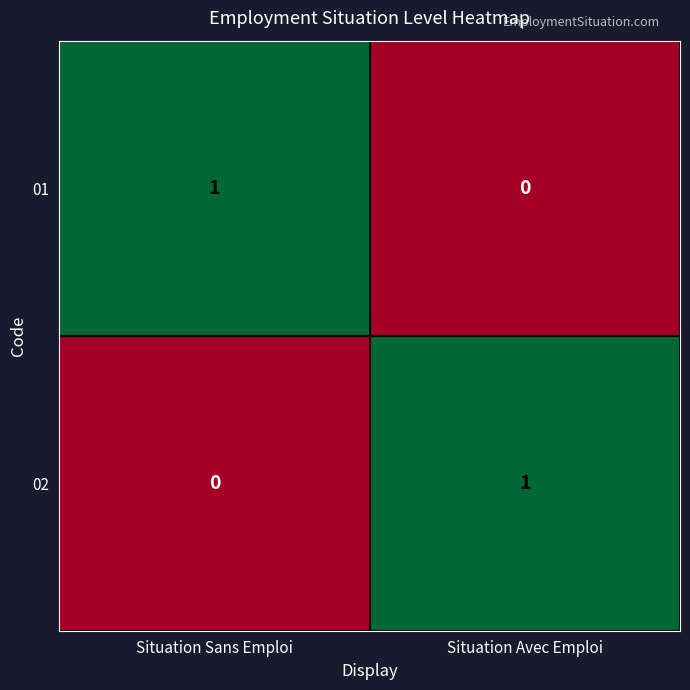

At which label does 02 reach its peak?

Situation Avec Emploi